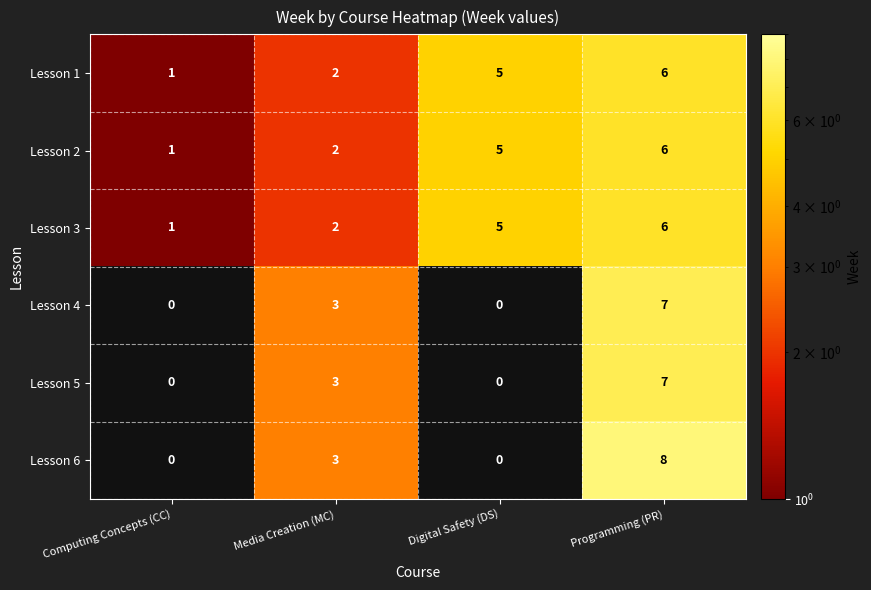

Which category has the highest value in the Lesson 3 series?

Programming (PR)